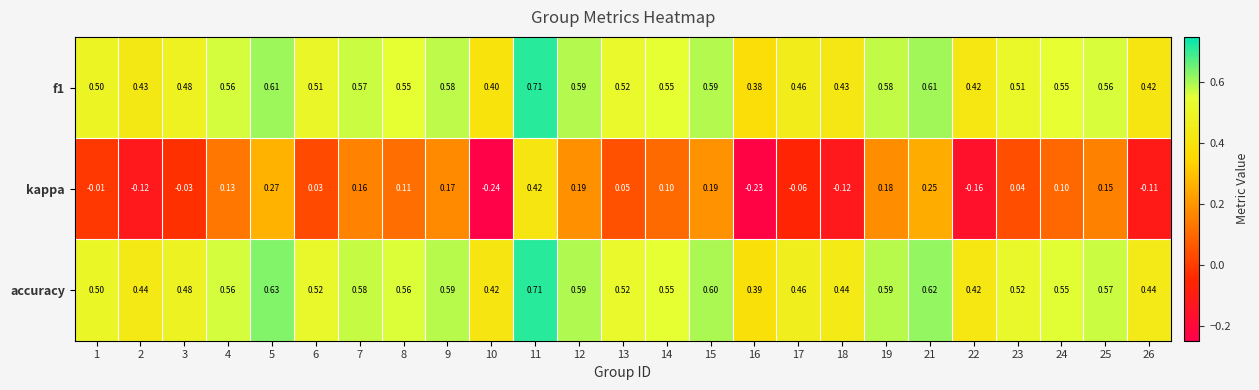

Is the value of accuracy at 15 greater than the value of kappa at 14?

Yes